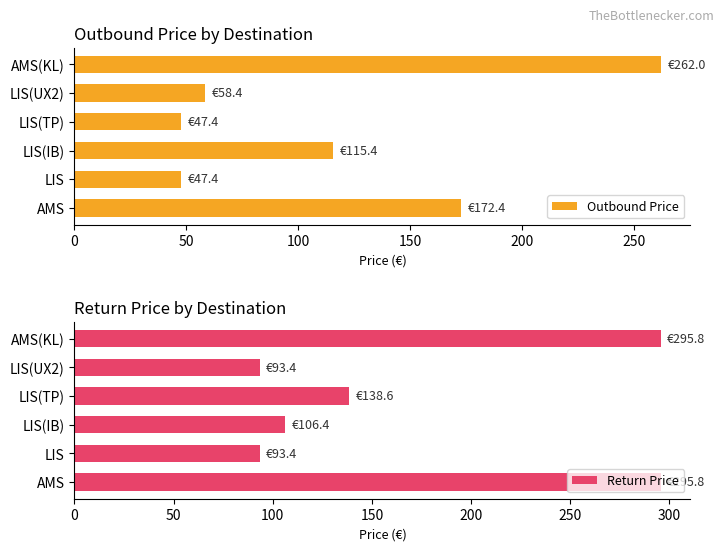

How many groups of bars are there?

6